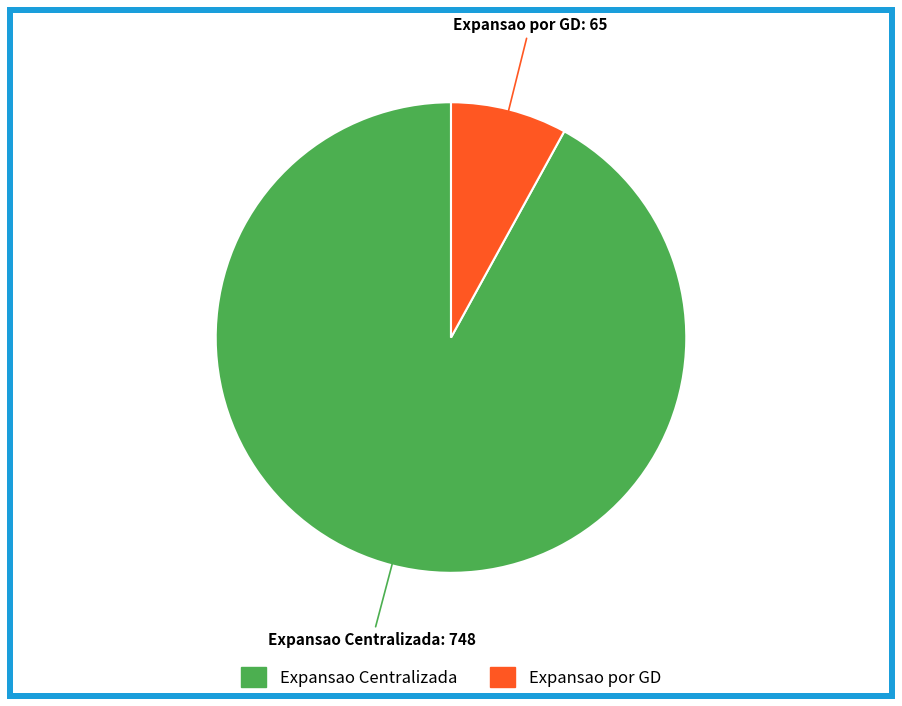

The Expansao Centralizada slice represents 92% of the pie. True or false?

True